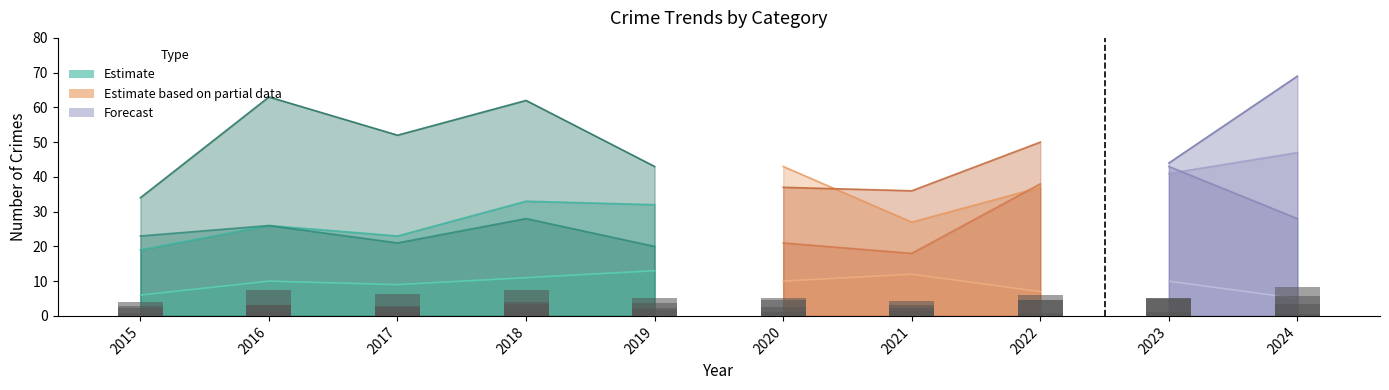

Which category has the highest value in the Criminal Sexual Assault series?

2019